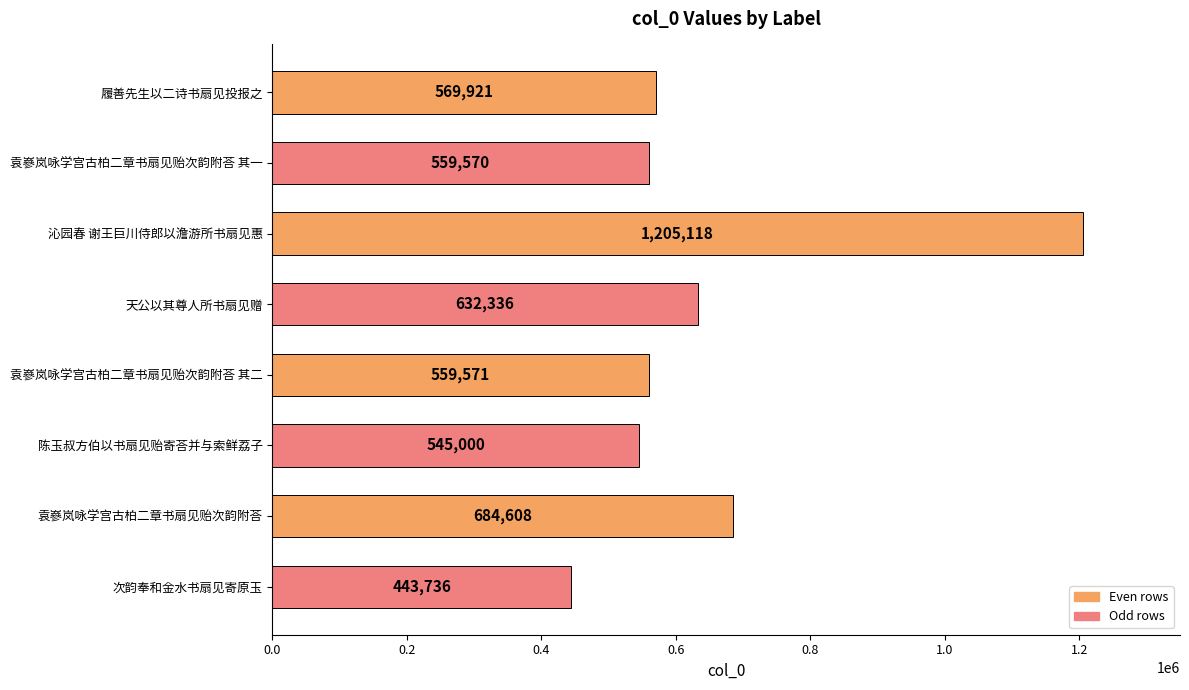

What is the difference between the maximum and minimum values?

761382